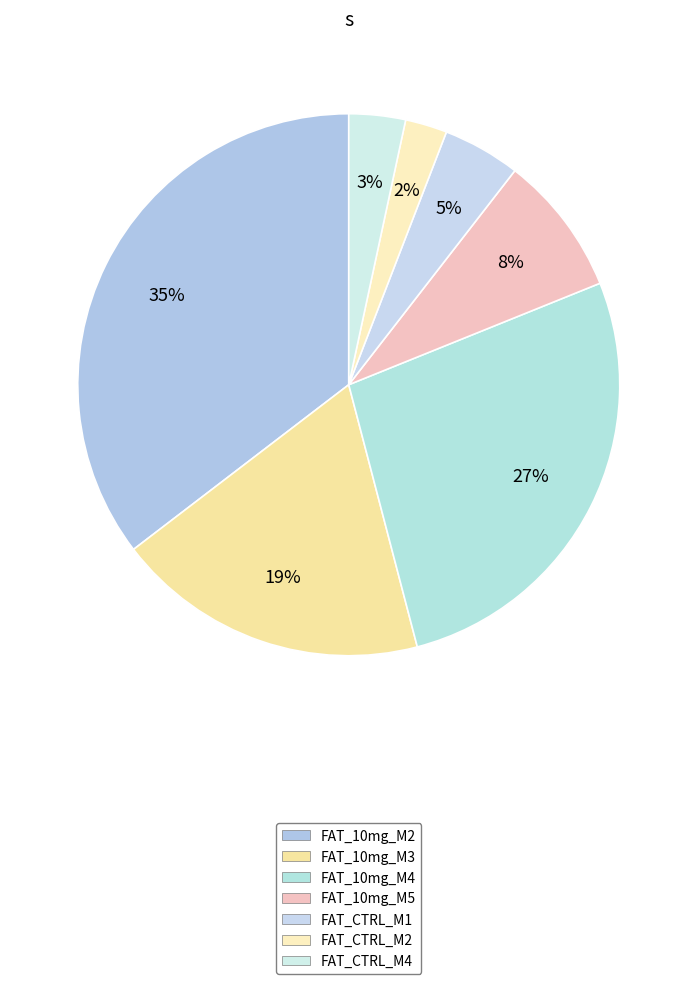

What is the change in value from FAT_CTRL_M2 to FAT_CTRL_M4?

+9.7